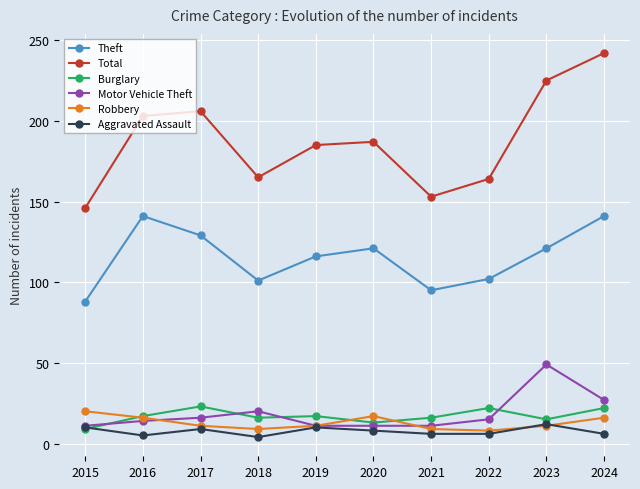

How many series are shown in this chart?

6